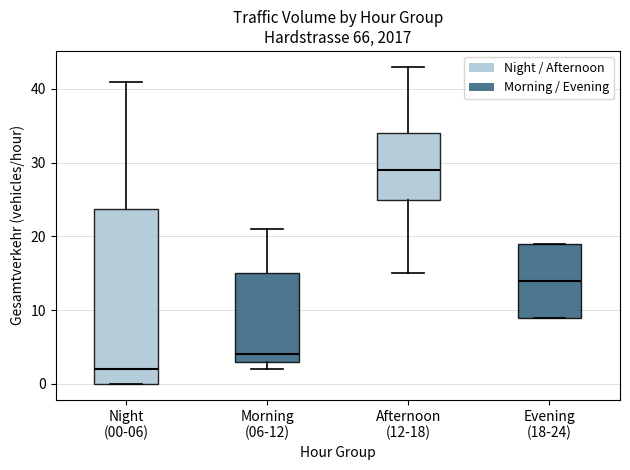

Comparing the boxes themselves (not the whiskers), which one is the tallest?

Night (00-06)